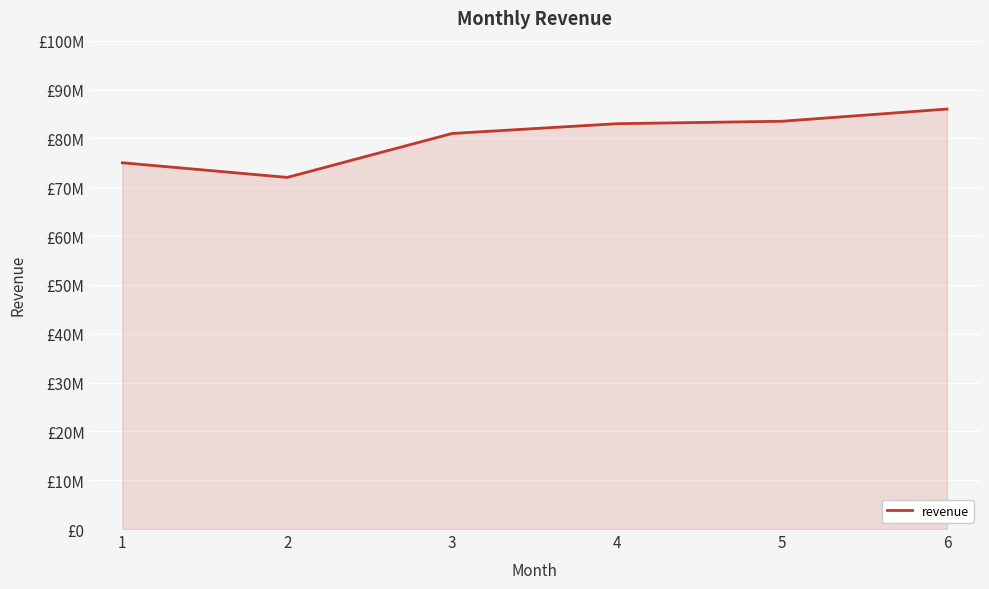

The chart shows a value of 124653626 at 5. True or false?

False